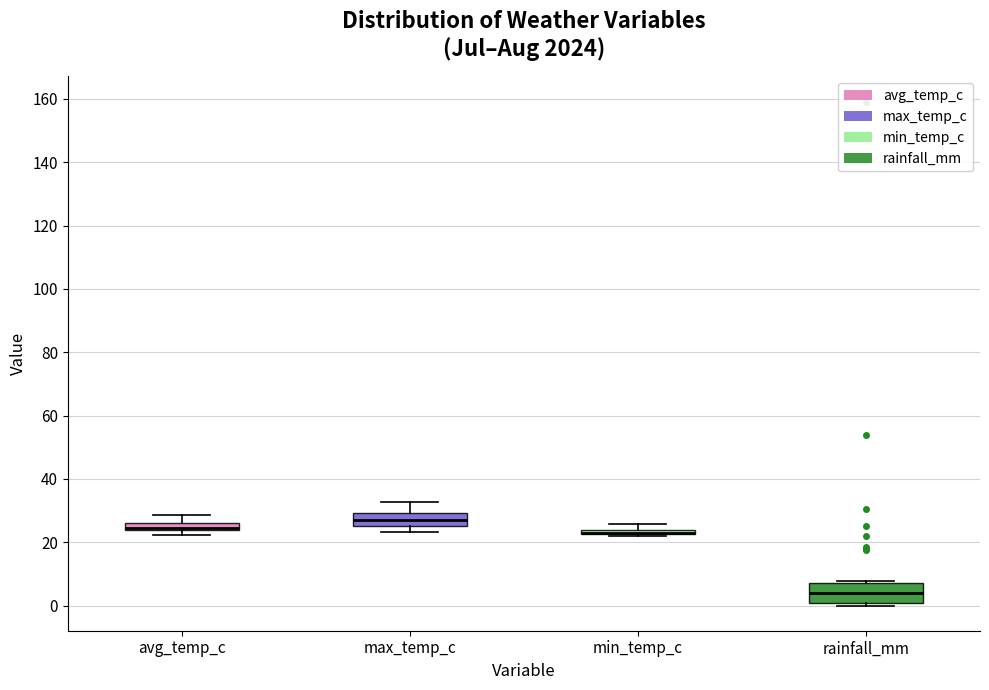

Where is the upper edge of the box for avg_temp_c on the y-axis? The values are not printed on the chart, so give them approximately, as read against the axis.

26